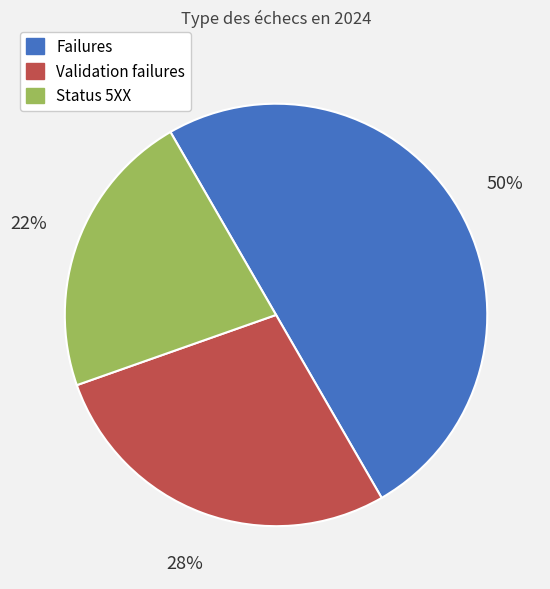

What is the smallest slice in the pie chart?

Status 5XX